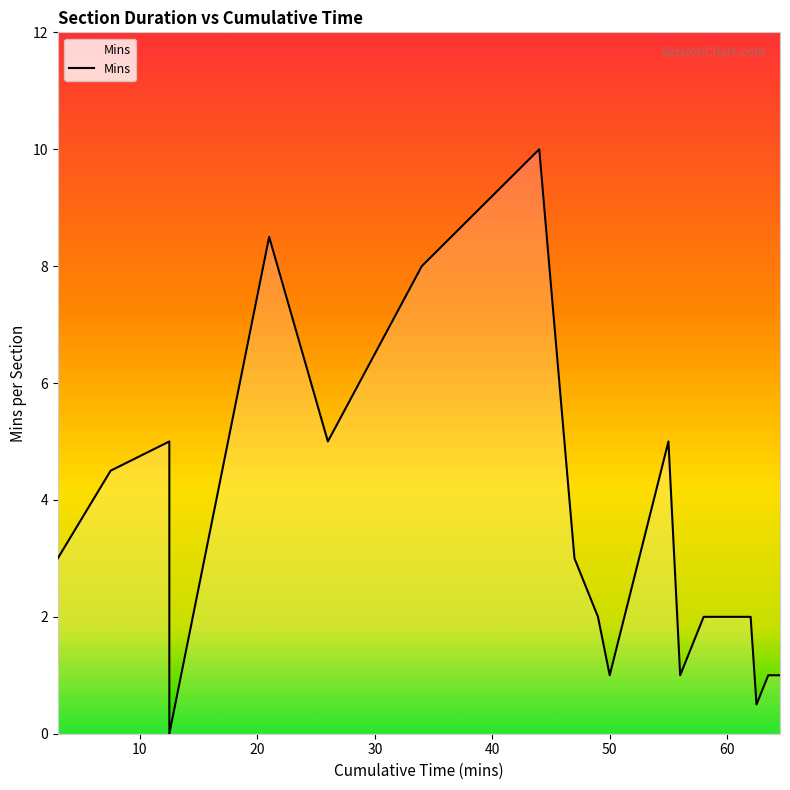

What is the label of the 19th point from the right?

3